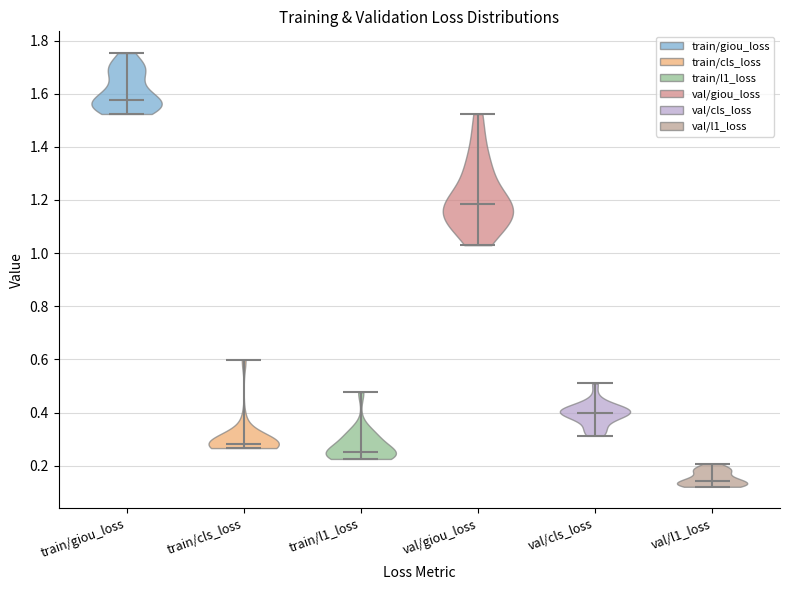

Reading left to right, read every violin against the y-axis: where its median line is, and the lowest and highest points it reaches. The values are not printed on the chart, so give them approximately, as read against the axis.

train/giou_loss: median line 1.58, lowest point 1.52, highest point 1.76
train/cls_loss: median line 0.28, lowest point 0.26, highest point 0.60
train/l1_loss: median line 0.26, lowest point 0.22, highest point 0.48
val/giou_loss: median line 1.18, lowest point 1.02, highest point 1.52
val/cls_loss: median line 0.40, lowest point 0.32, highest point 0.50
val/l1_loss: median line 0.14, lowest point 0.12, highest point 0.20